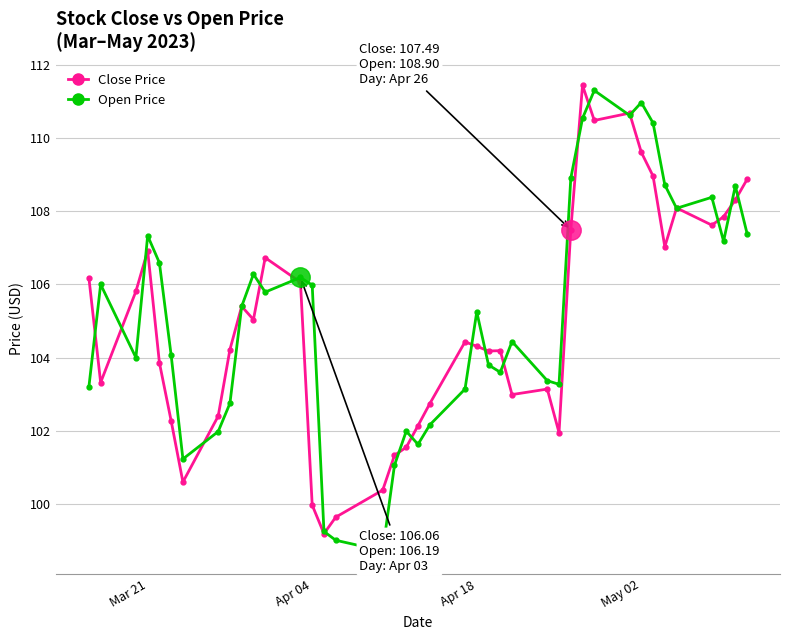

What is the value of the Open Price point at the 24th from the left?

103.8